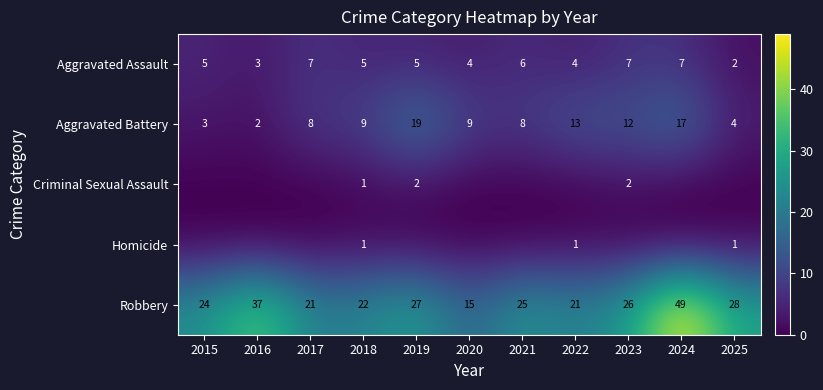

How many data points does each series have?

11